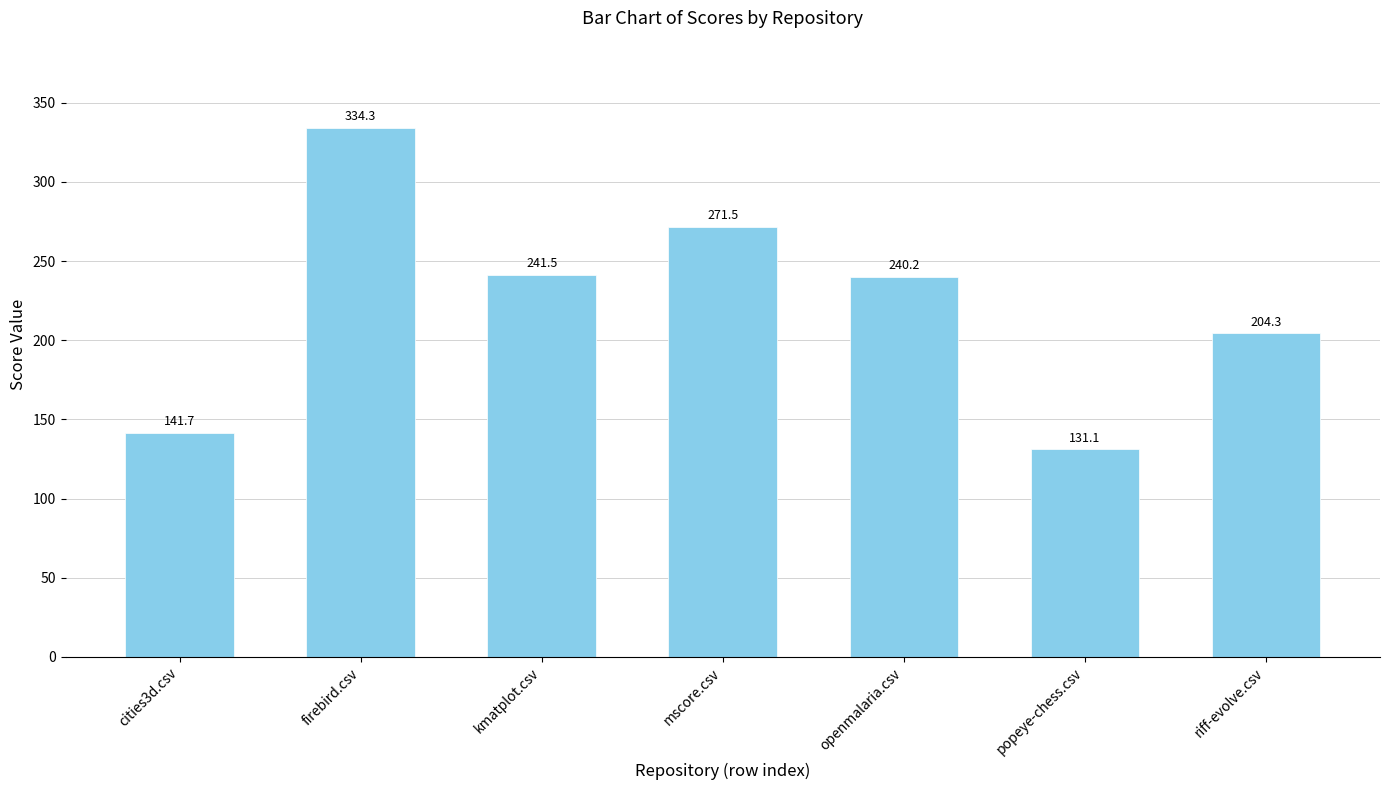

At which category does the chart reach its minimum across all series?

popeye-chess.csv